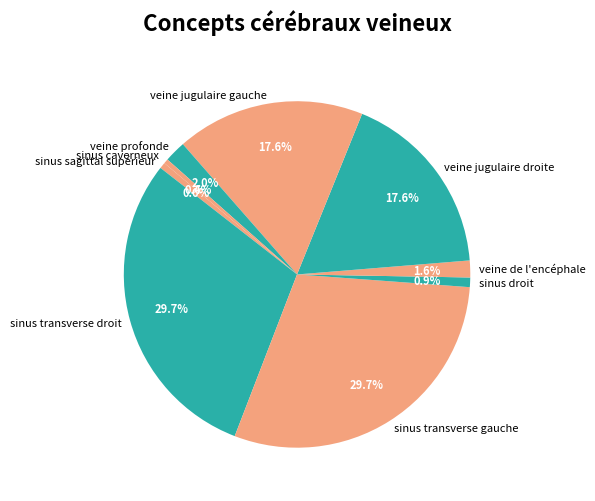

Is sinus transverse droit the majority of the pie?

No